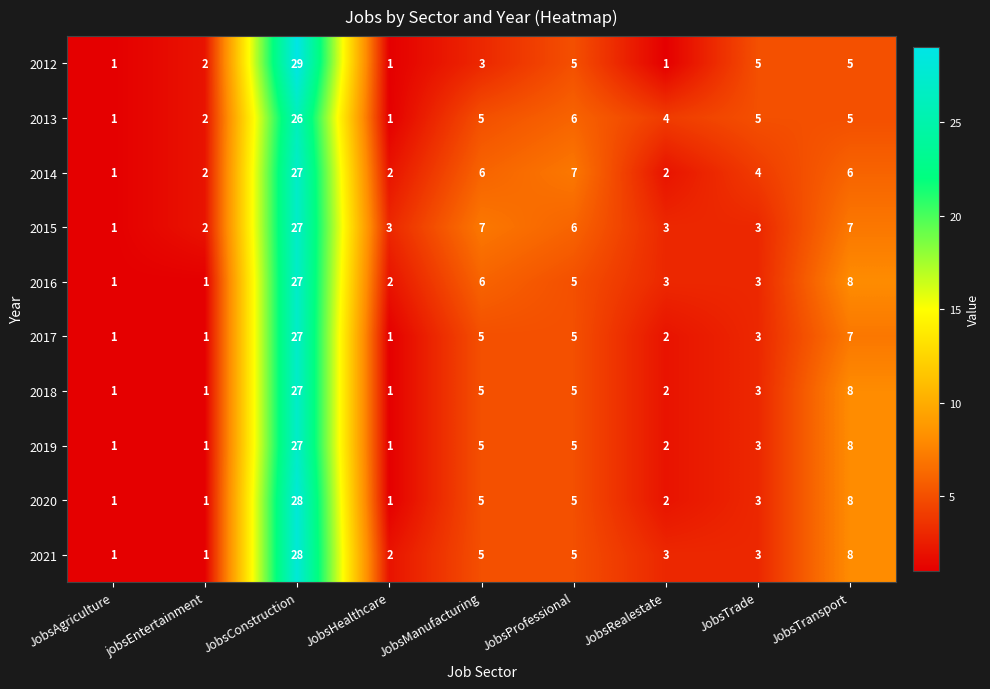

What is the difference between the second highest and minimum values in the 2014 series?

6